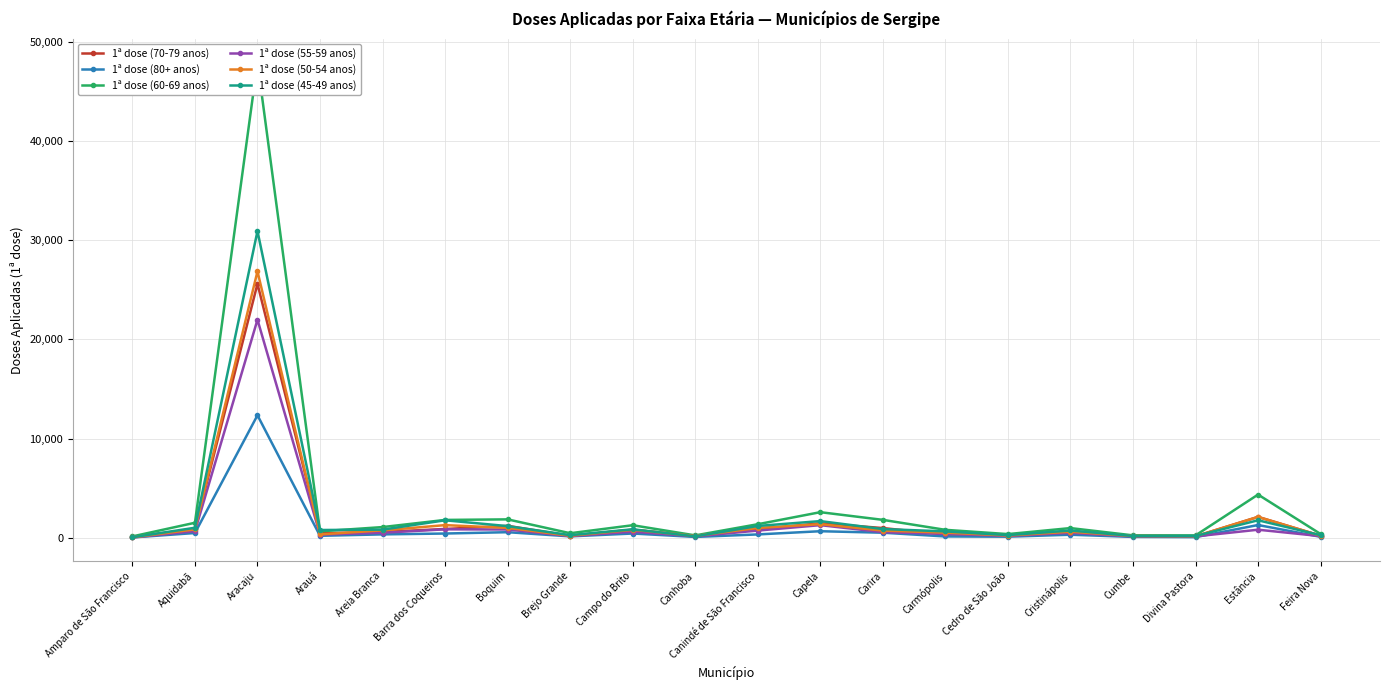

At which category is the sum across all series the highest?

Aracaju